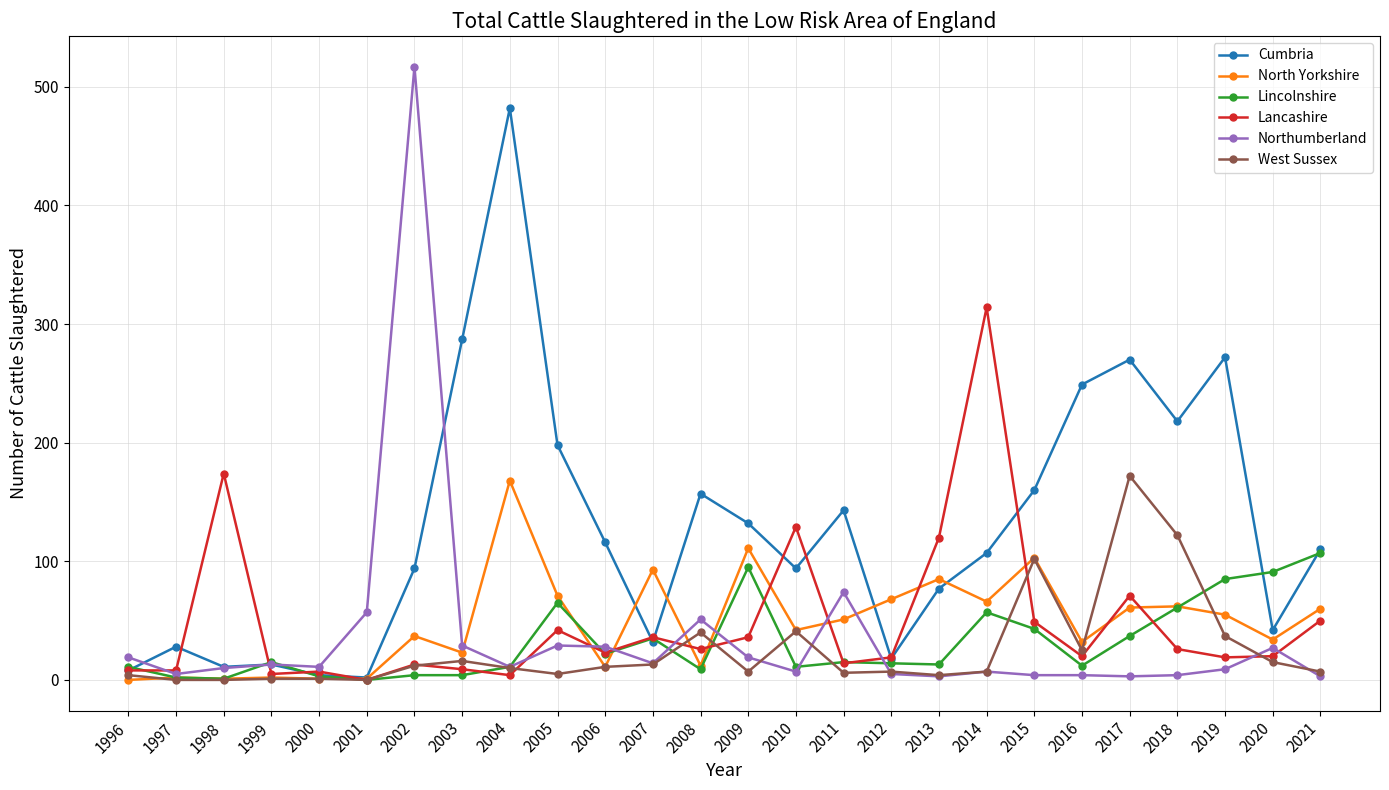

At which label is Cumbria closest to 242?

2016